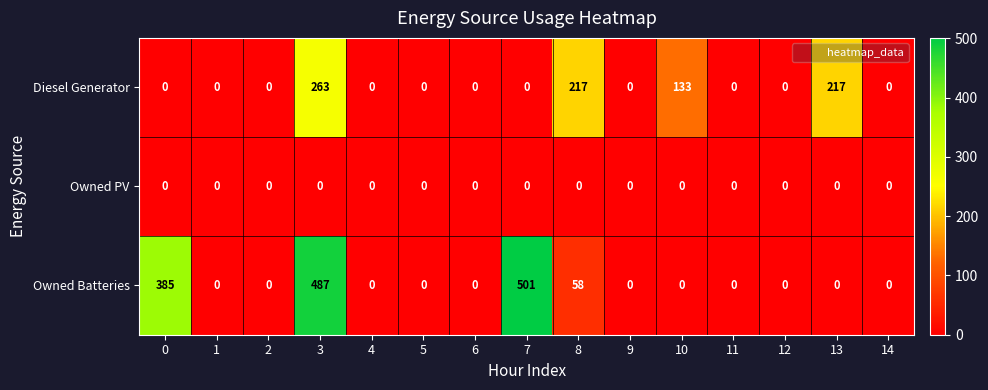

How many series are shown in this chart?

3